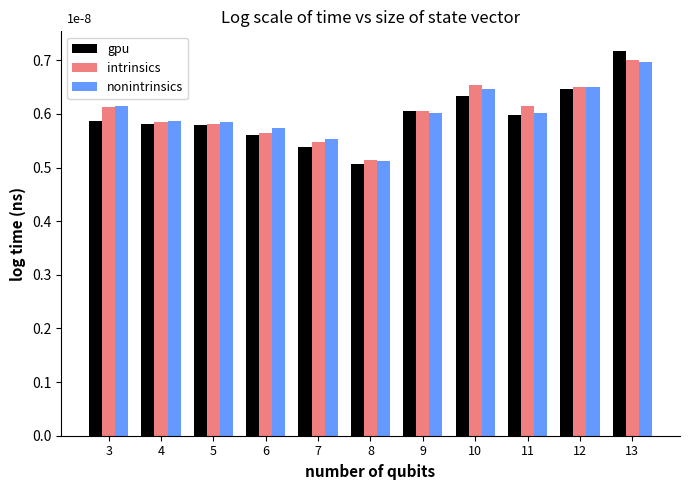

What are all the series names shown in the legend?

gpu, intrinsics, nonintrinsics